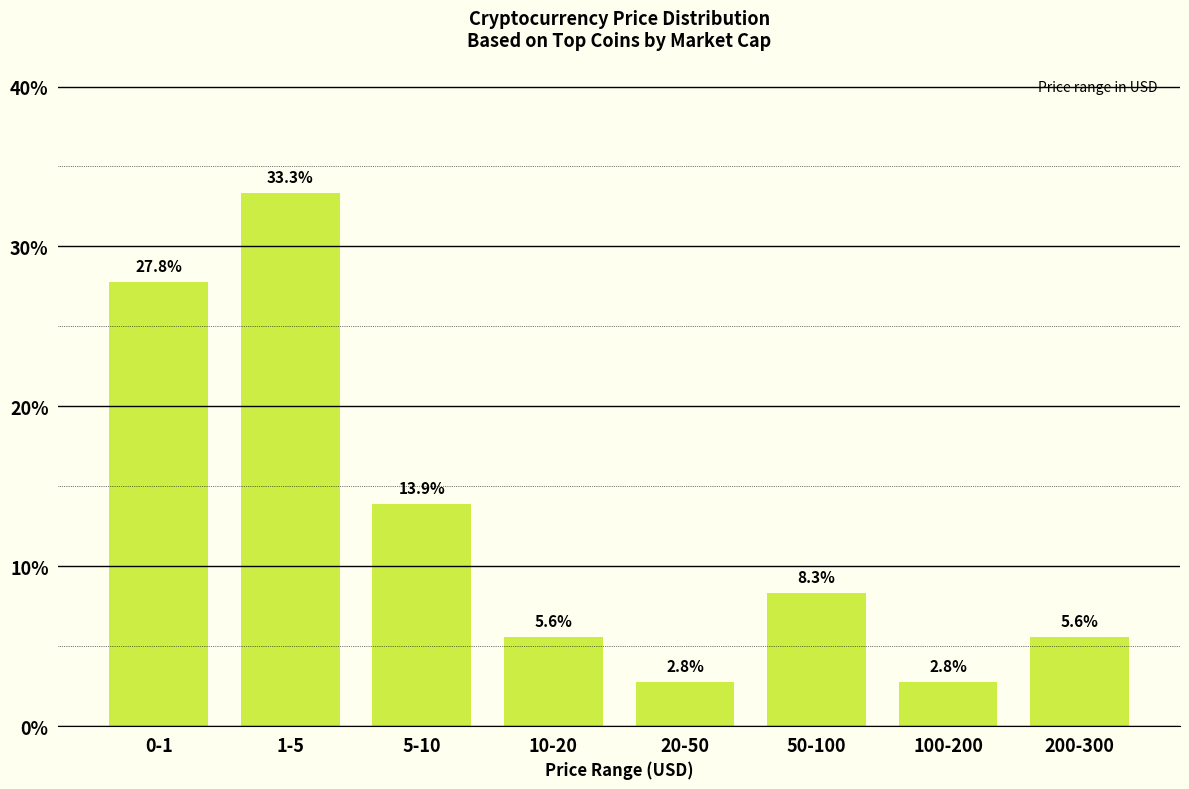

Reading left to right, transcribe all the data shown in this chart.

27.8	33.3	13.9	5.6	2.8	8.3	2.8	5.6